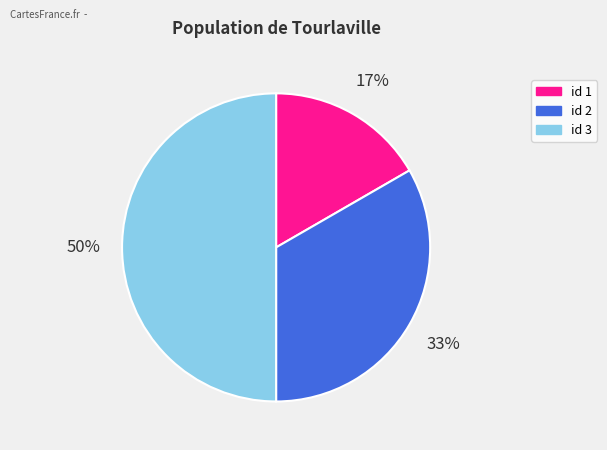

To the nearest percent, what is the average slice percentage?

33%